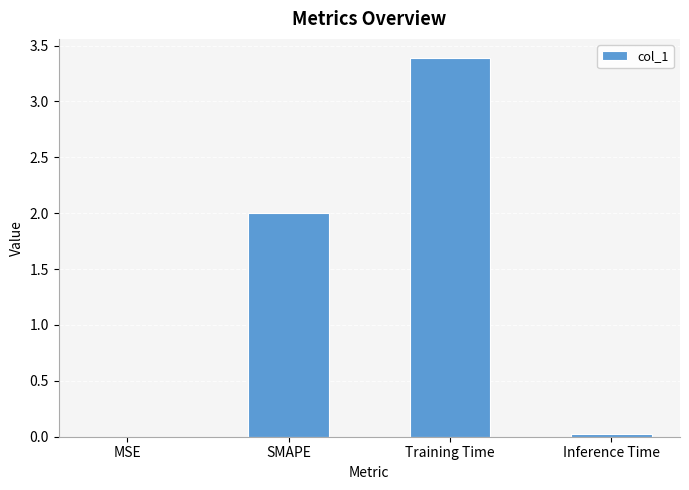

What is the maximum value shown in the chart?

3.4